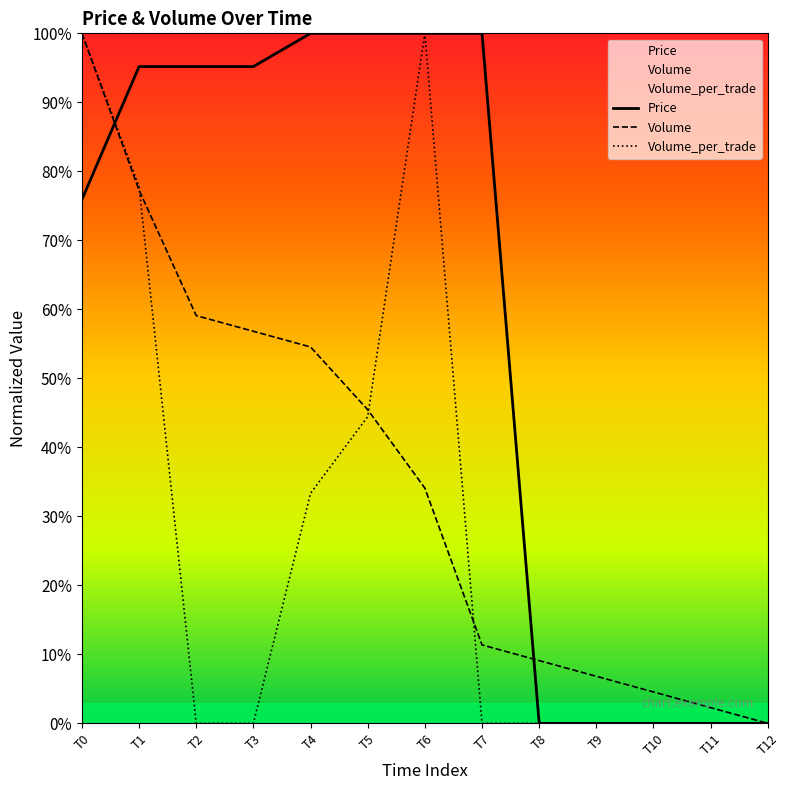

True or false: Volume has more than 2 interior local peaks.

False